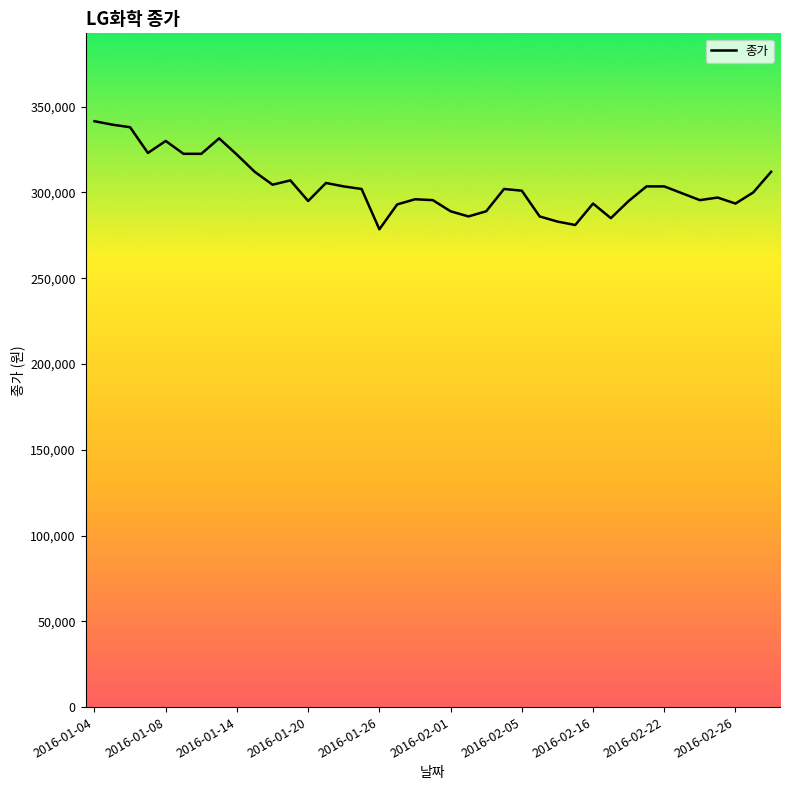

Does the chart display data point markers on the line(s)?

No